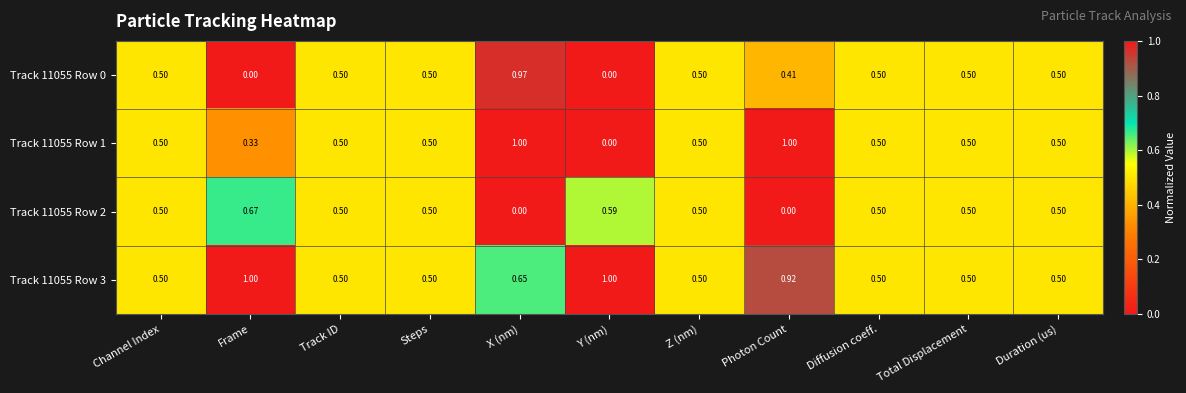

At which category is the sum across all series the highest?

X (nm)